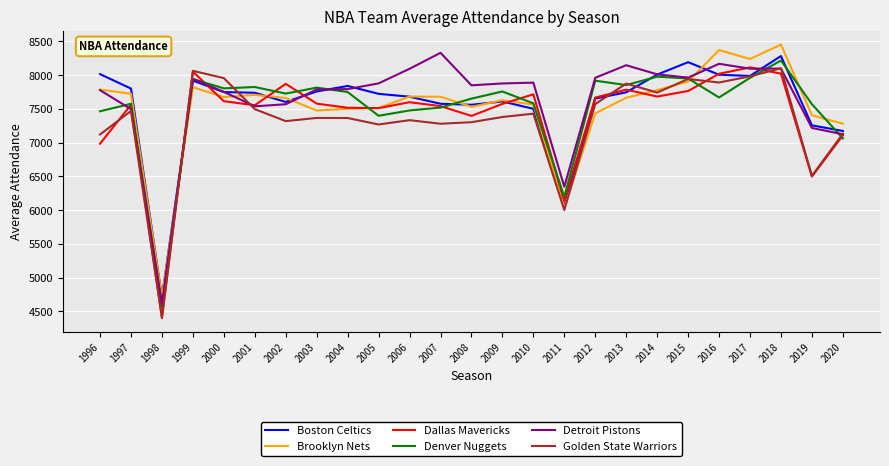

How many lines are shown in the chart?

6